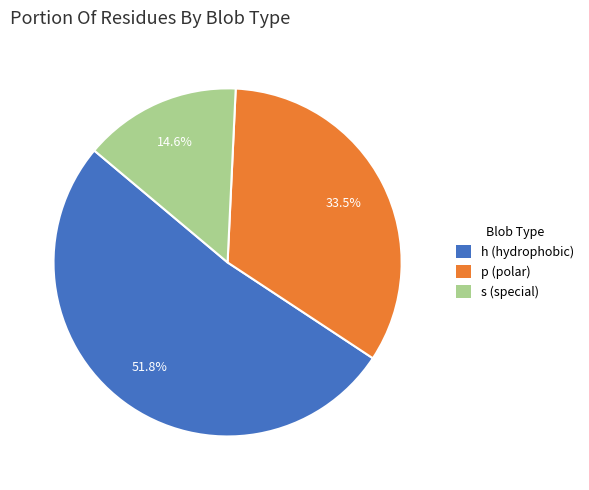

What percentage do h and p together represent?

85.4%